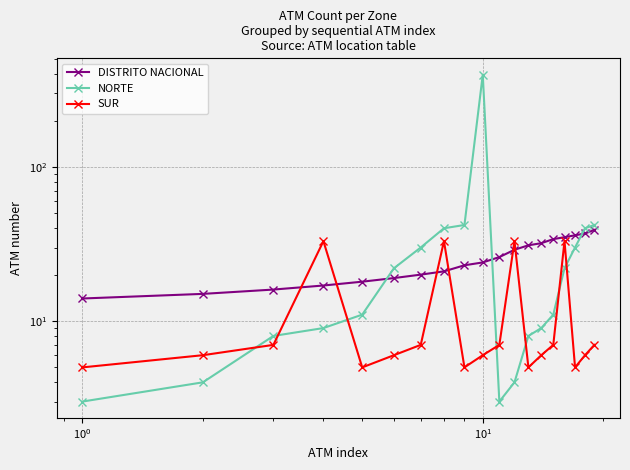

Rank the series by their average value, from highest to lowest.

NORTE, DISTRITO NACIONAL, SUR